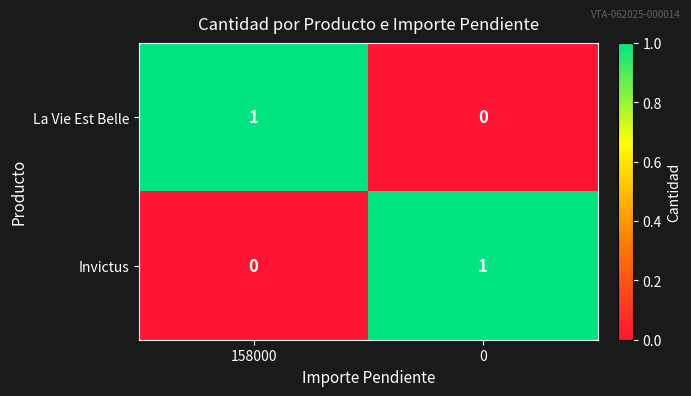

The value of Invictus at 158000 is 1. True or false?

False